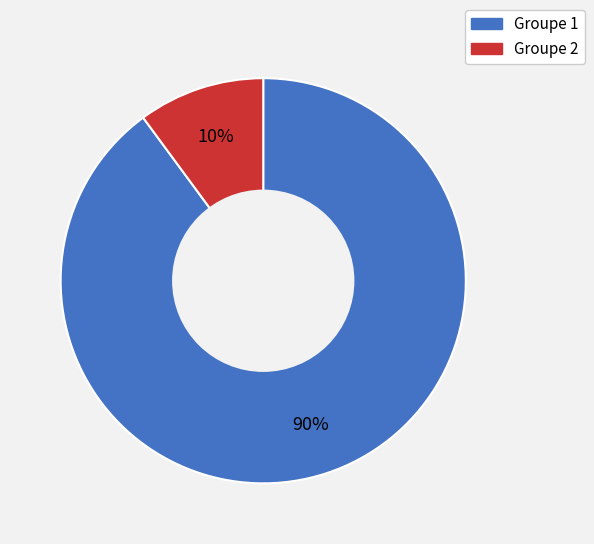

Rank the categories by value from lowest to highest.

Groupe 2, Groupe 1